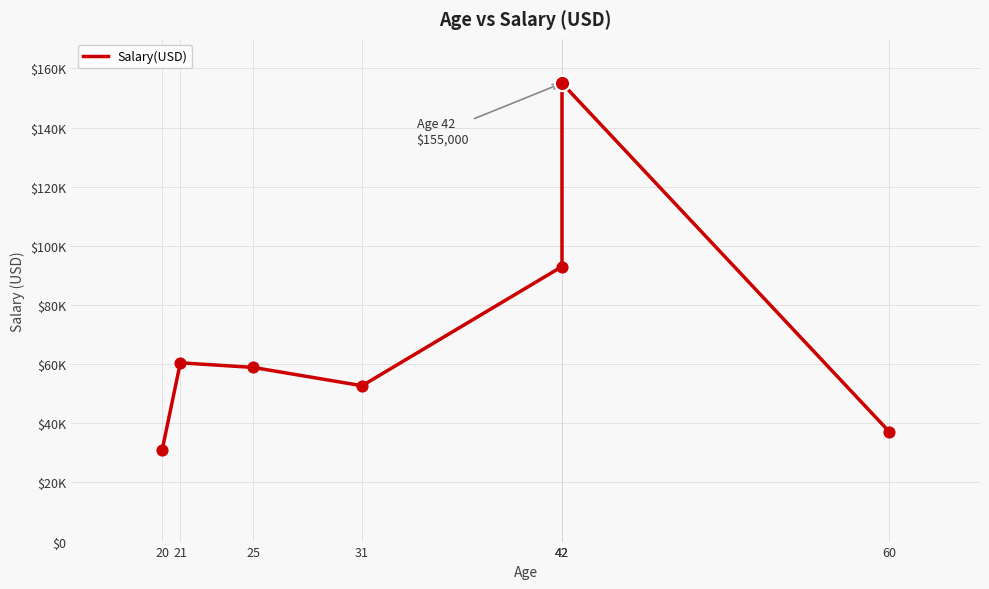

What is the ratio of the value at 25 to the value at 21?

1.0